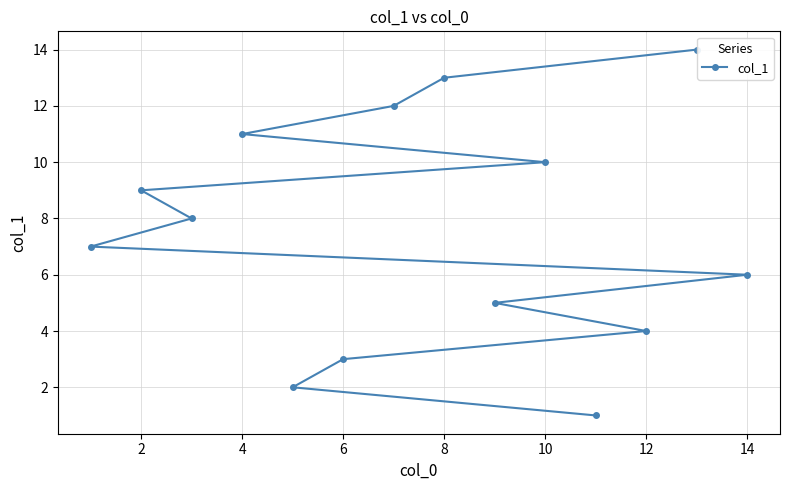

At which label does the data first exceed 8?

2